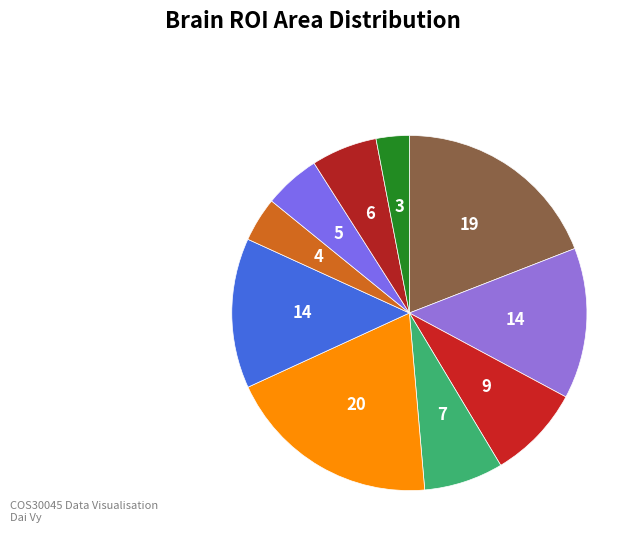

How many segments does this pie chart have?

10